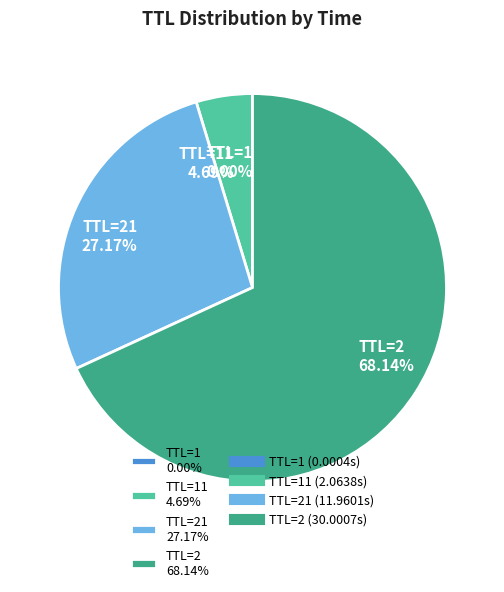

Which slice is the largest?

TTL=2 68.14%